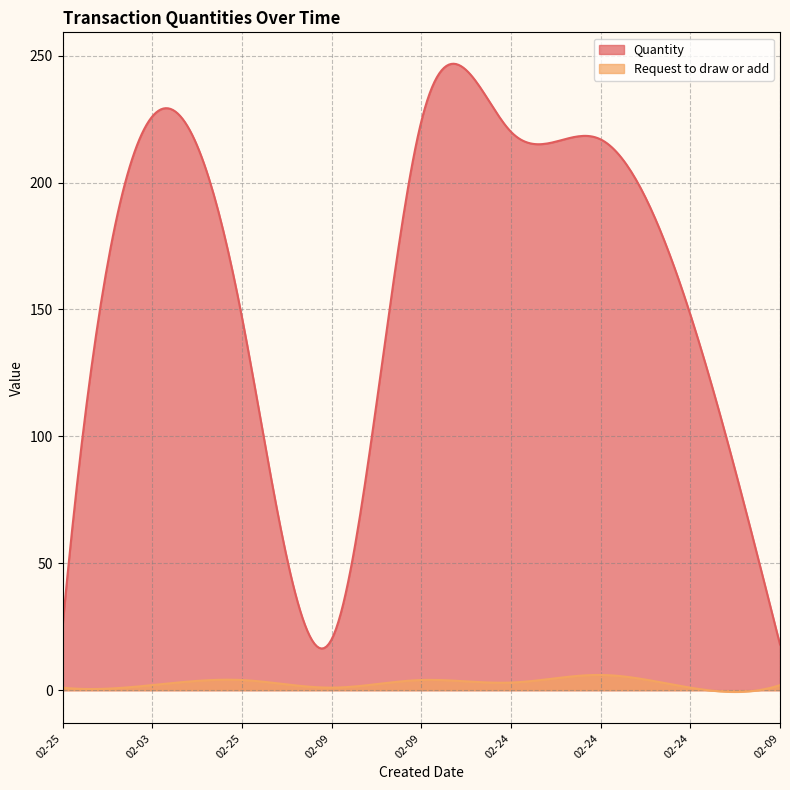

What is the label of the 9th point from the left?

2022-02-09 14:40:03